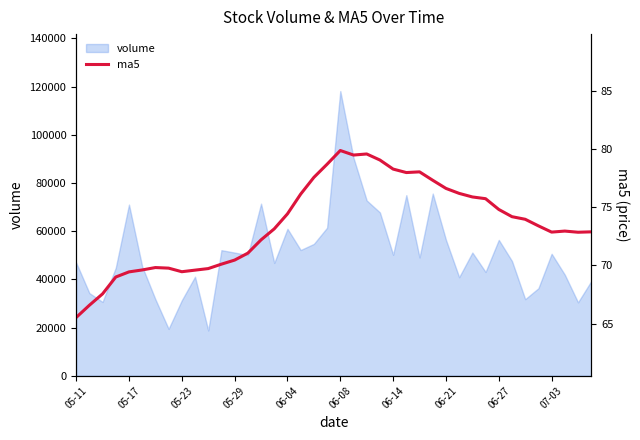

What is the difference between the maximum and minimum values?

14.3